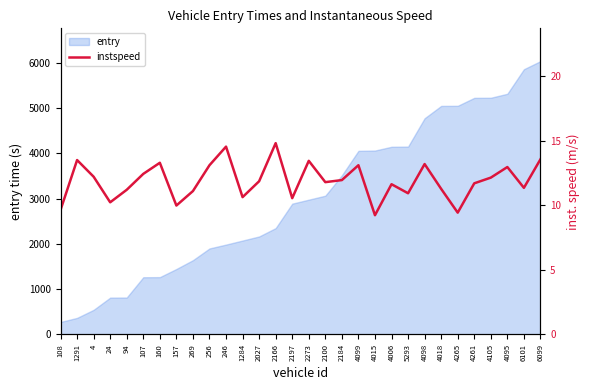

Is it true that entry equals 5048.0 at 4265?

True